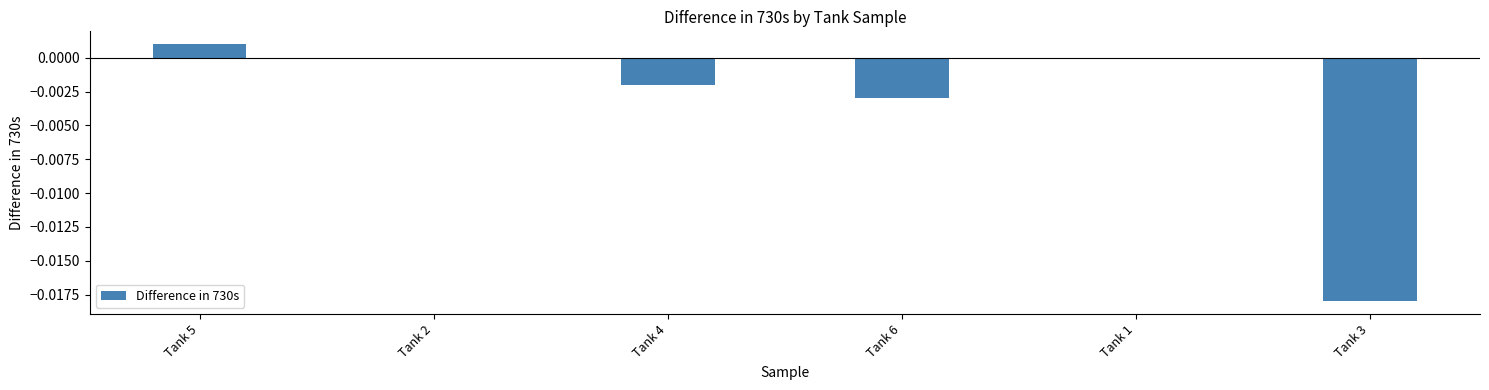

Which label corresponds to the largest value in the chart?

Tank 5